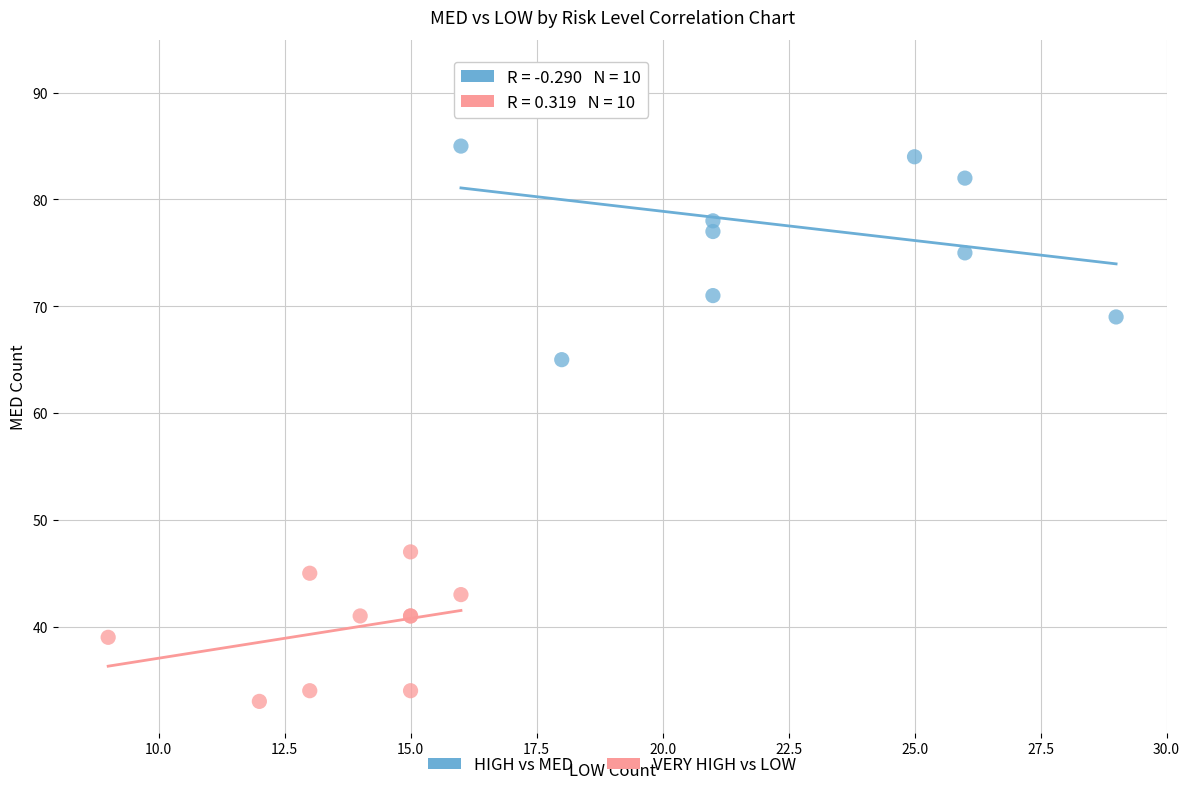

Which series reaches the minimum Y coordinate?

VERY HIGH vs LOW